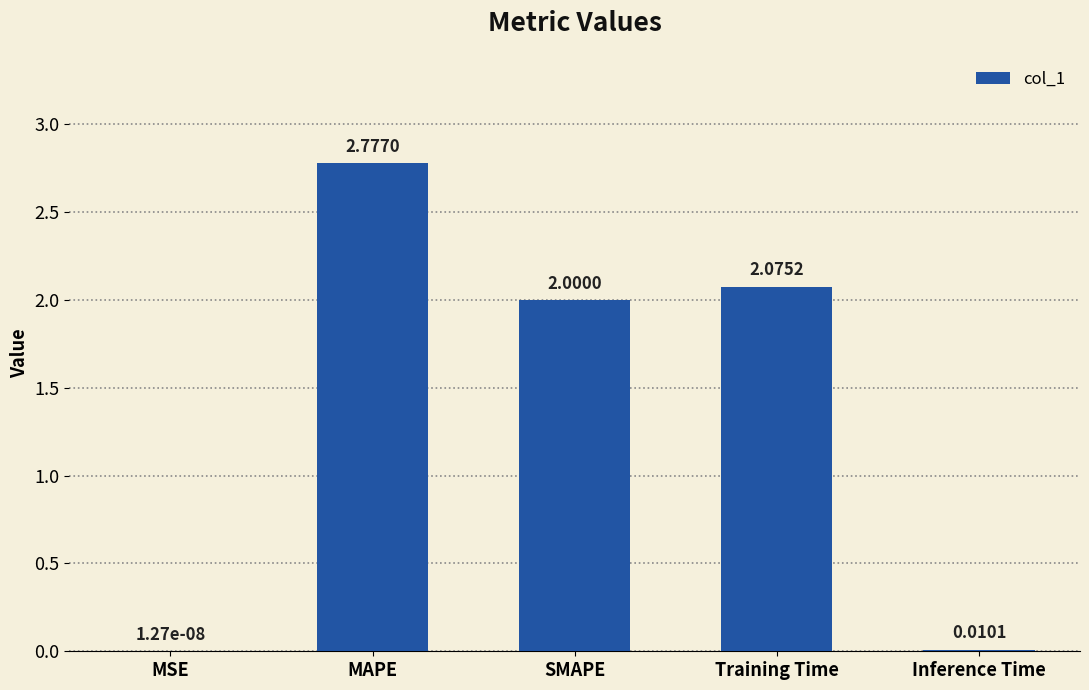

What is the average value?

1.4